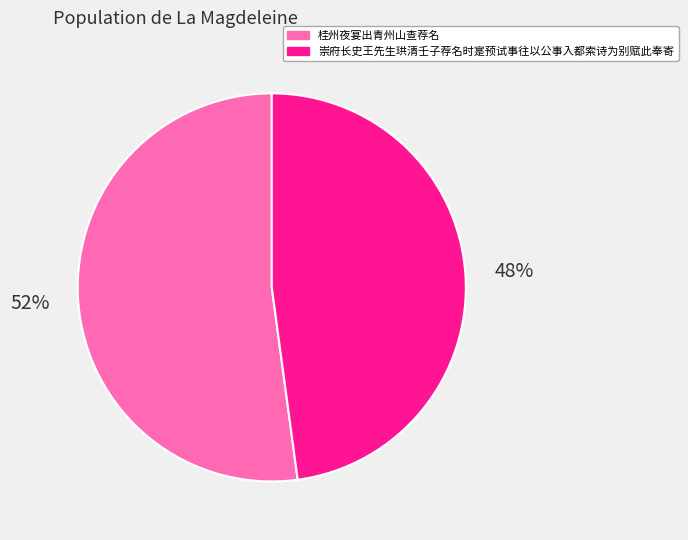

Do 桂州夜宴出青州山查荐名 and 崇府长史王先生珙清壬子荐名时寔预试事往以公事入都索诗为别赋此奉寄 together represent more than half of the pie?

Yes